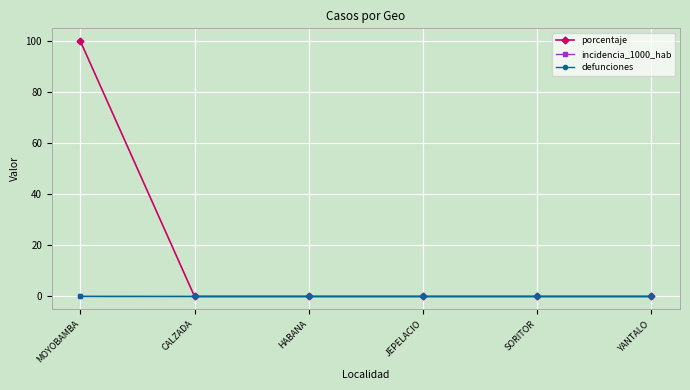

Which series has the widest spread of values?

porcentaje